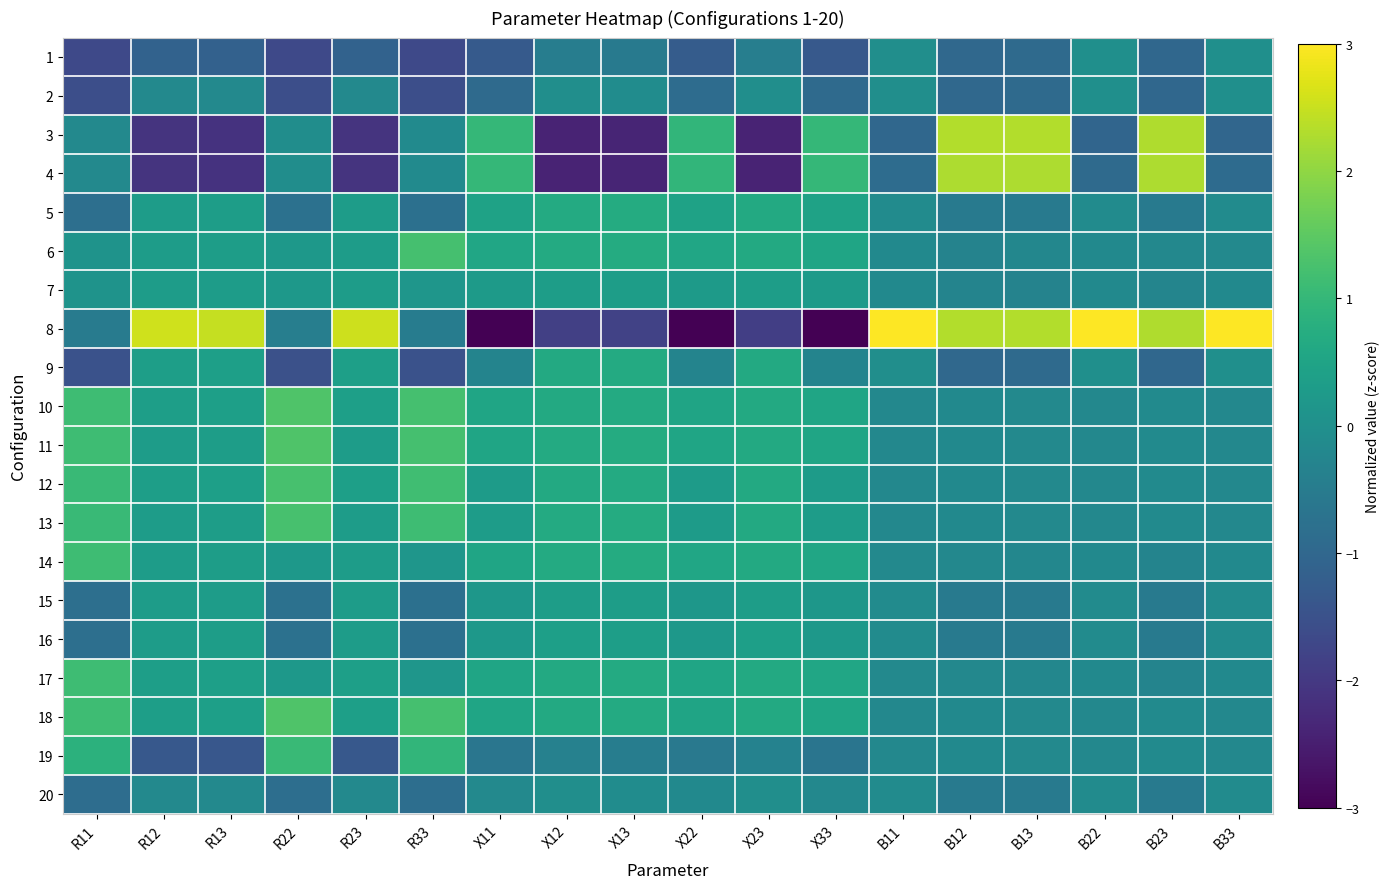

Rank the series by their maximum value, from lowest to highest.

20, 1, 2, 7, 15, 16, 9, 5, 19, 14, 17, 6, 13, 12, 11, 10, 18, 4, 3, 8